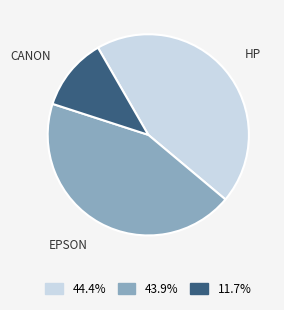

Does any single category account for the majority?

No